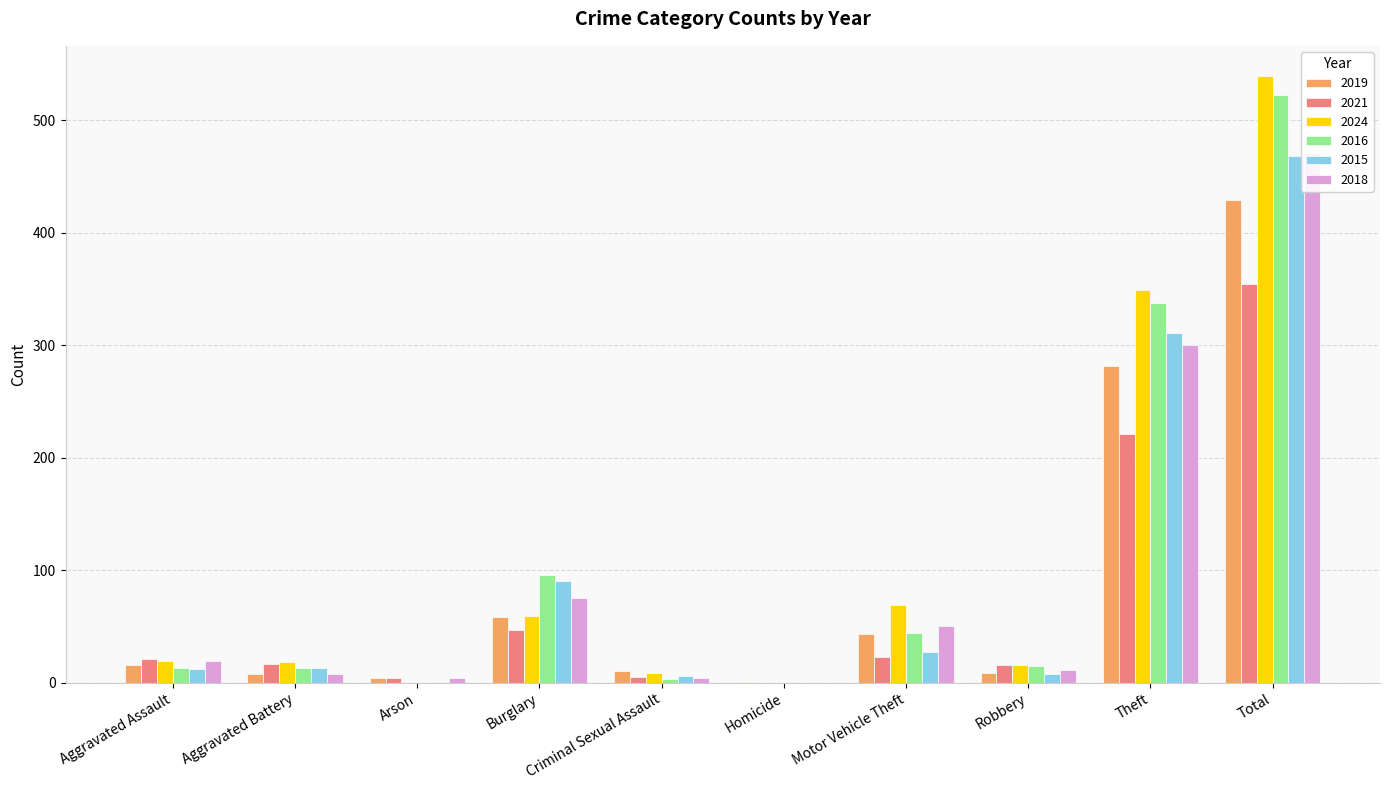

How many values in the 2019 series exceed 16?

4